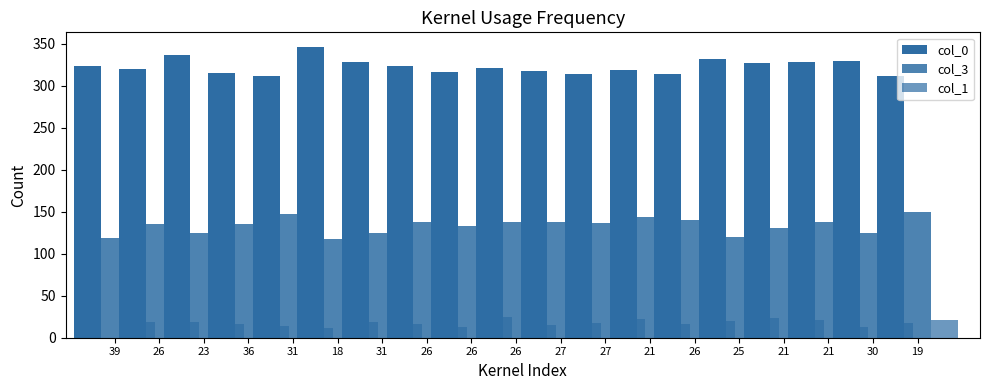

At which category does the chart reach its peak across all series?

18